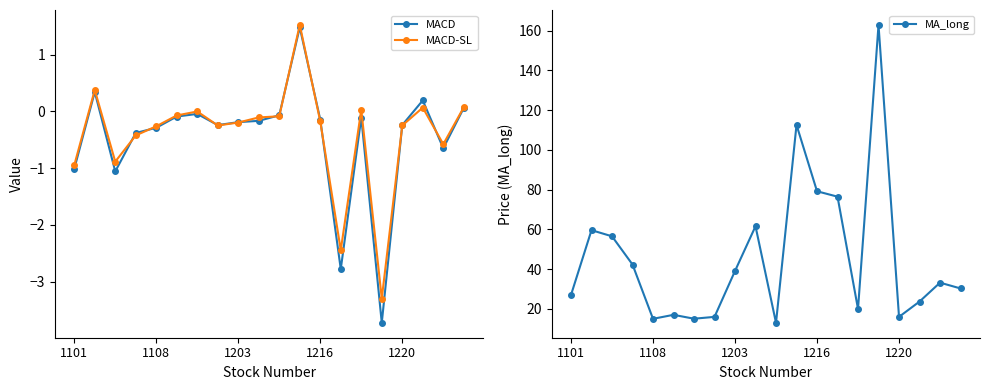

Count the number of data series in this chart.

3